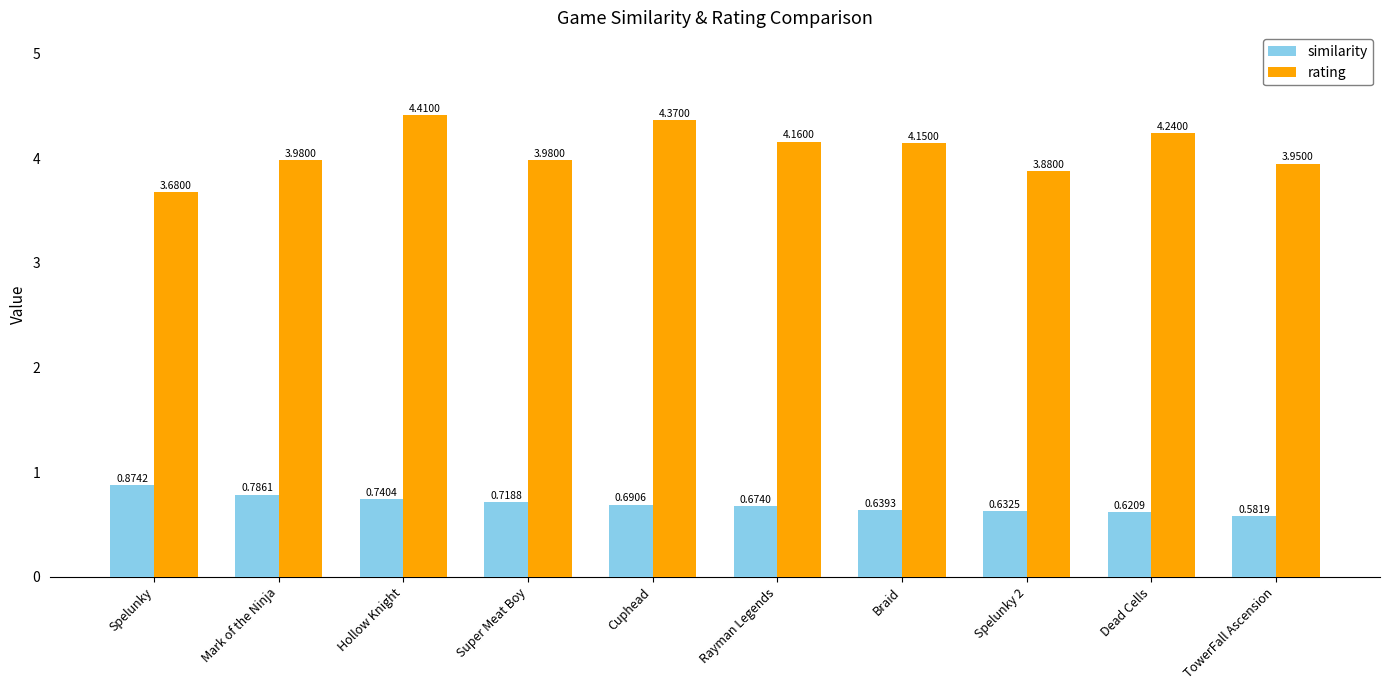

How many groups of bars are there?

10